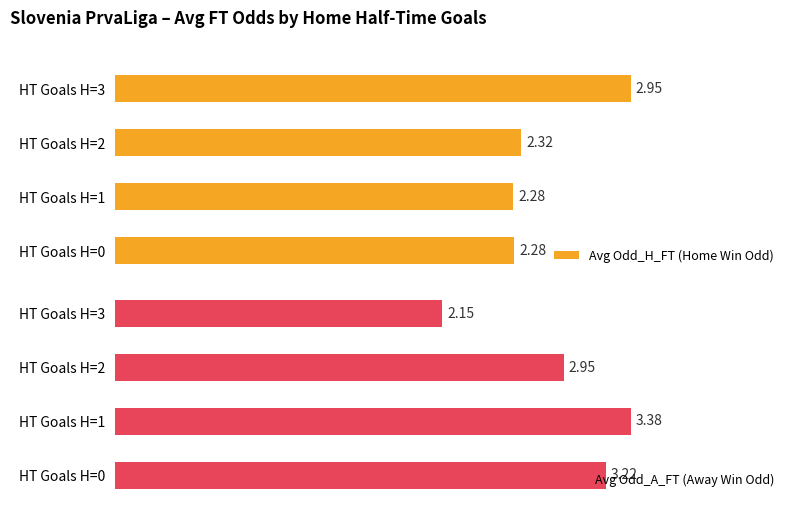

The Avg Odd_H_FT (Home Win Odd) series shows 3.5 at HT Goals H=2. True or false?

False